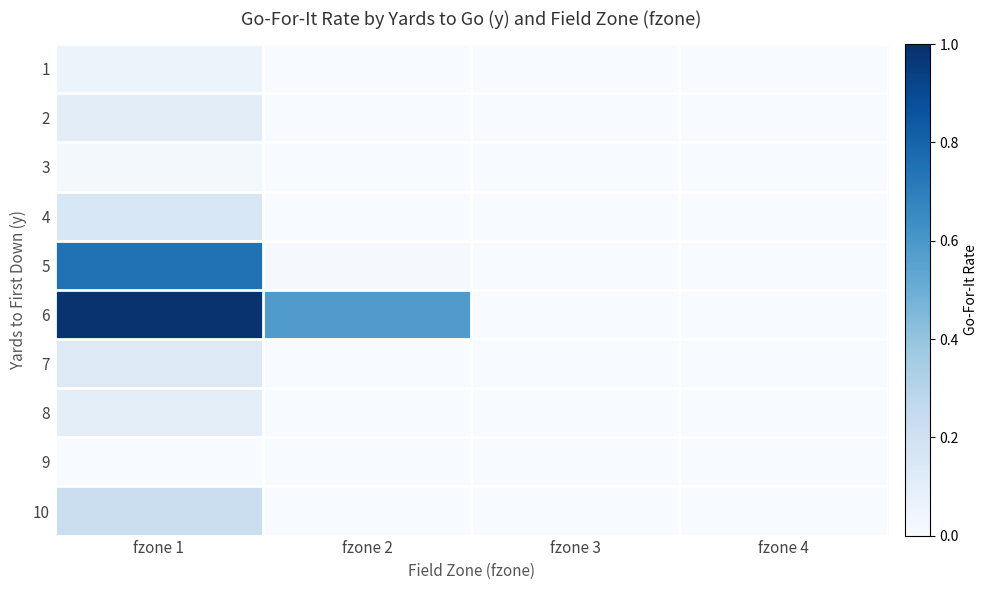

What is the maximum value shown in the chart?

1.0